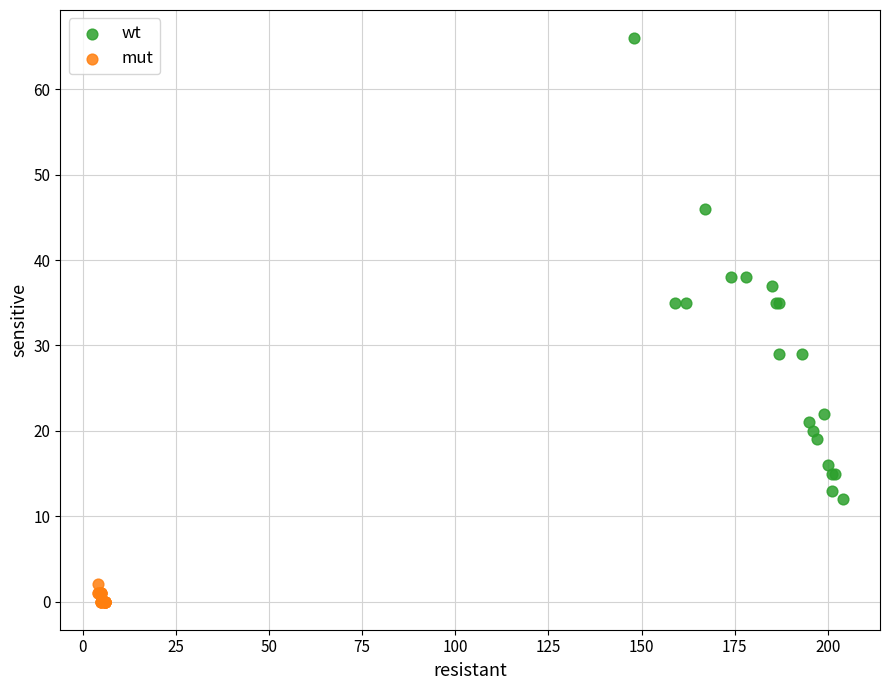

Which series contains the highest Y value?

wt